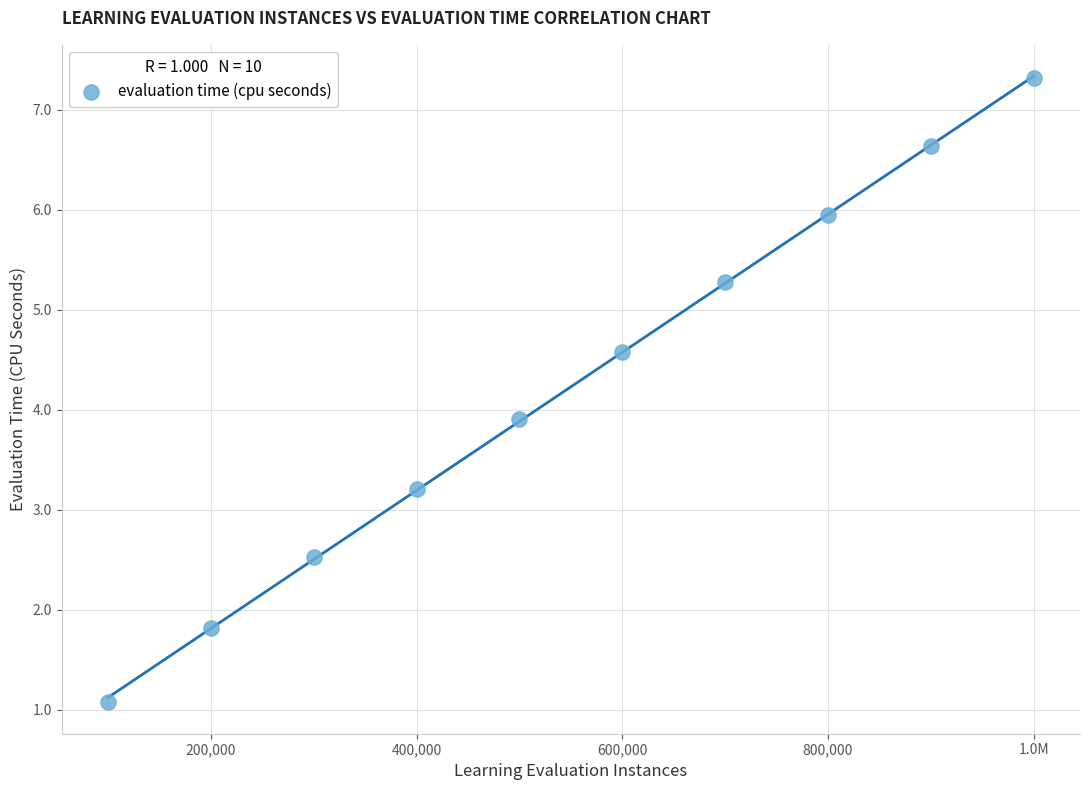

What Y value in the scatter plot is closest to 4?

3.9